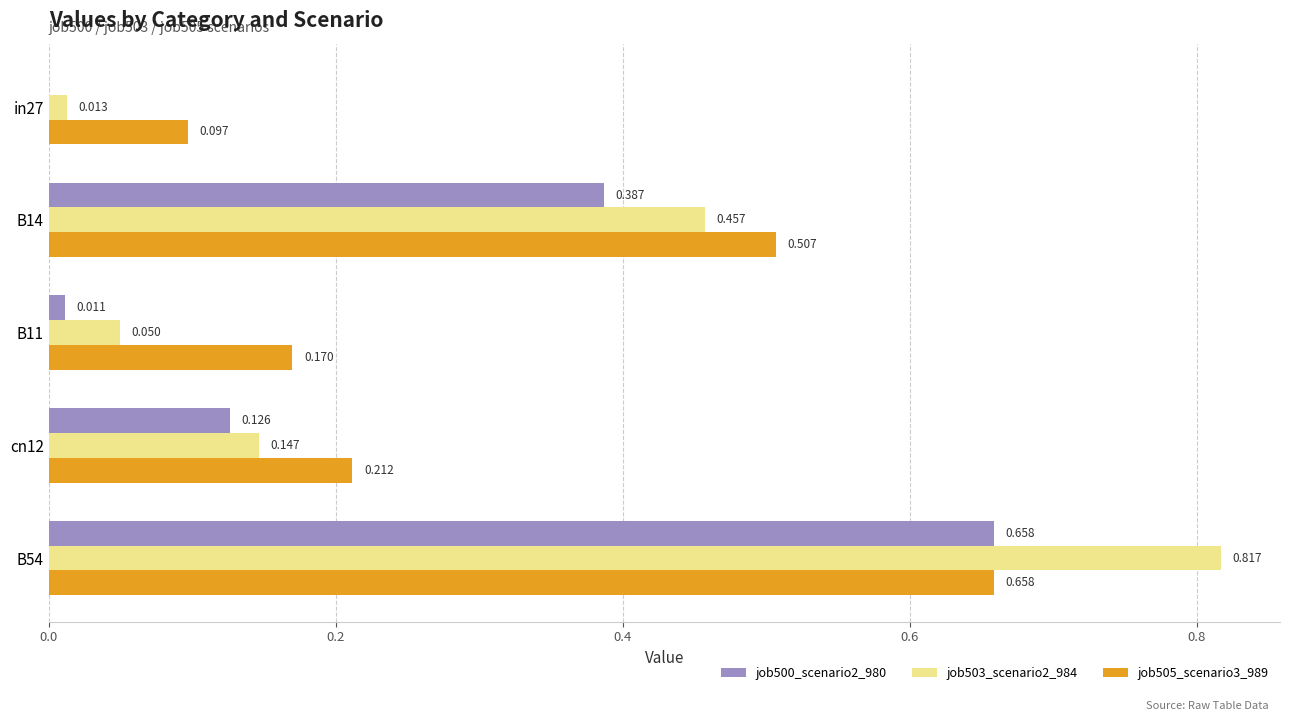

Reading left to right, transcribe all the data shown in this chart.

job500_scenario2_980: 0.0	0.4	0.0	0.1	0.7
job503_scenario2_984: 0.0	0.5	0.0	0.1	0.8
job505_scenario3_989: 0.1	0.5	0.2	0.2	0.7